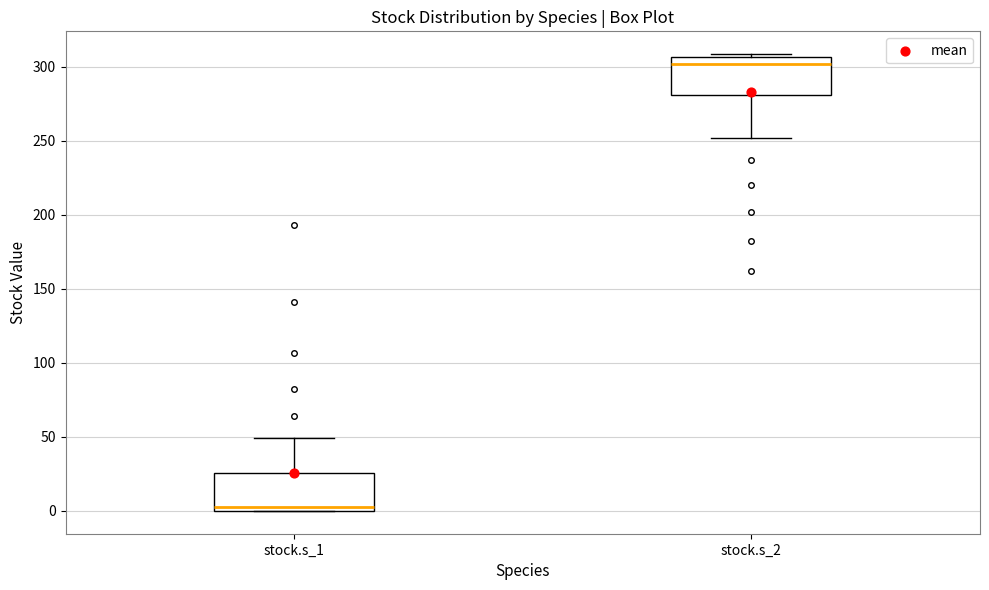

Which box has the highest median line?

stock.s_2